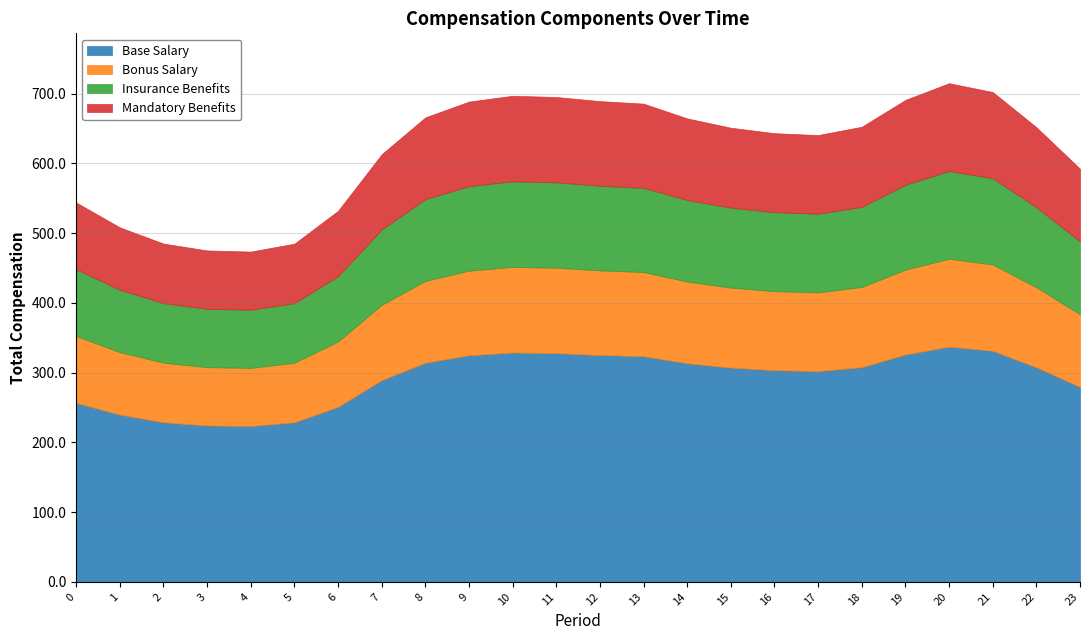

At which label does Series 2 first exceed 114?

8